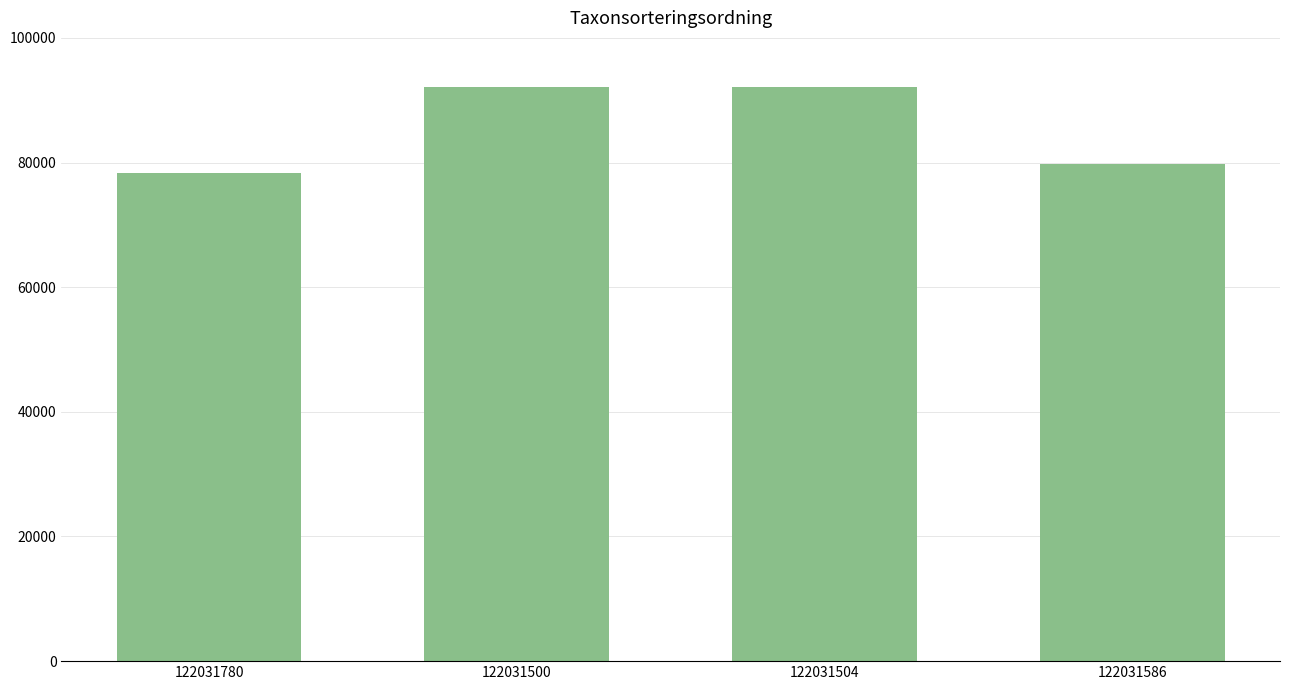

Which category has the lowest value across all series?

122031780